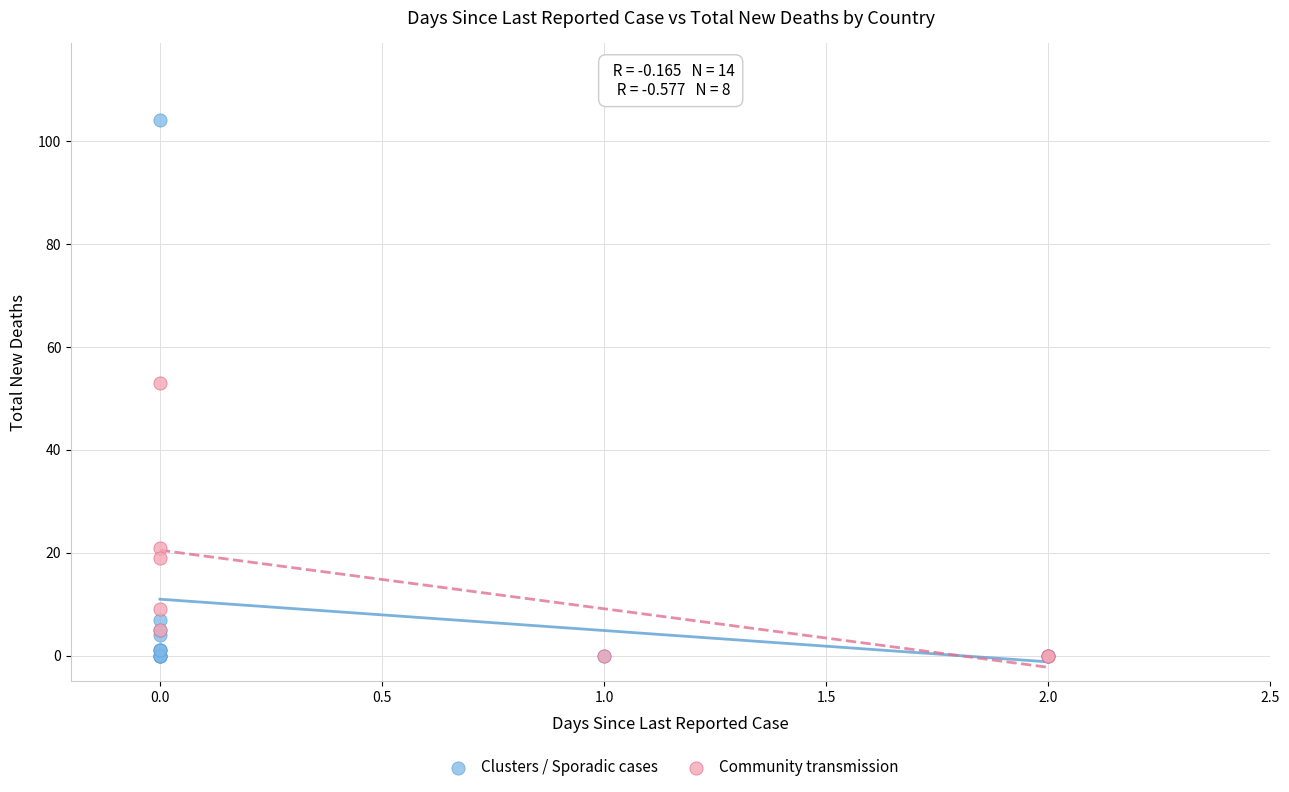

Which series has the widest spread of Y values?

Clusters / Sporadic cases